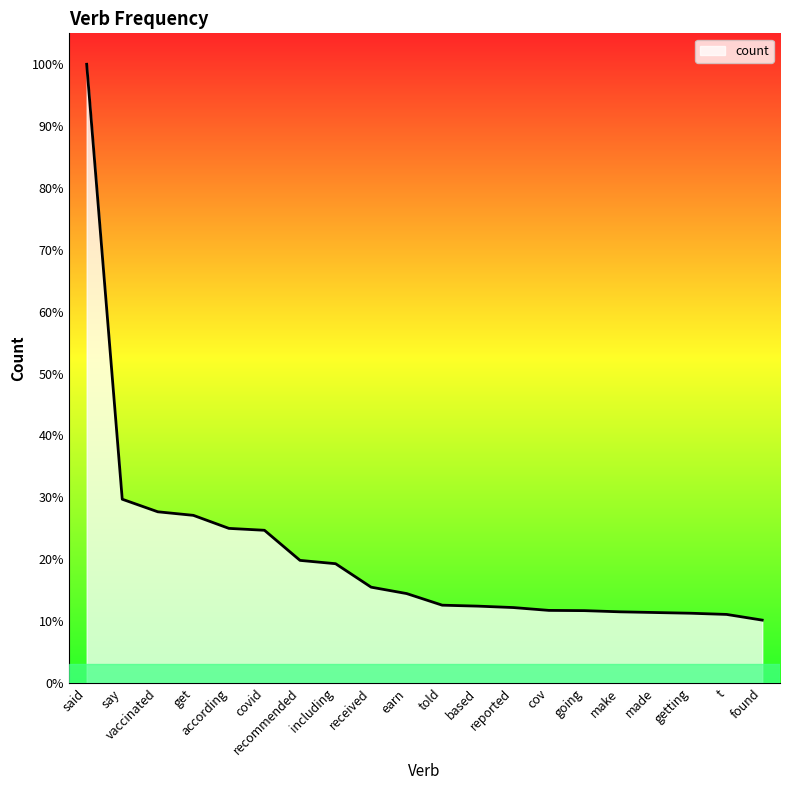

Which label corresponds to the smallest value in the chart?

found